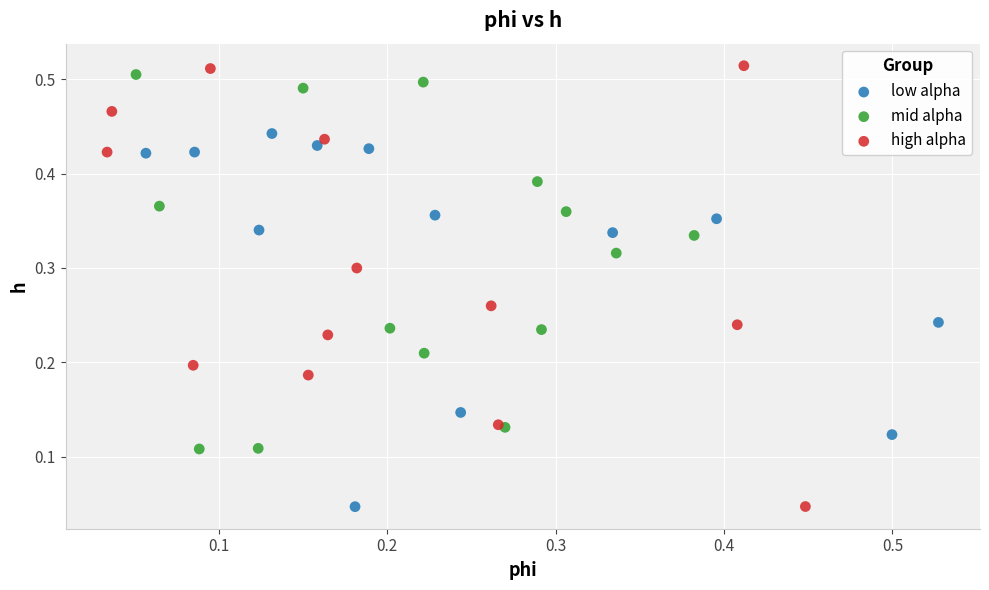

Which series has the widest spread of Y values?

high alpha